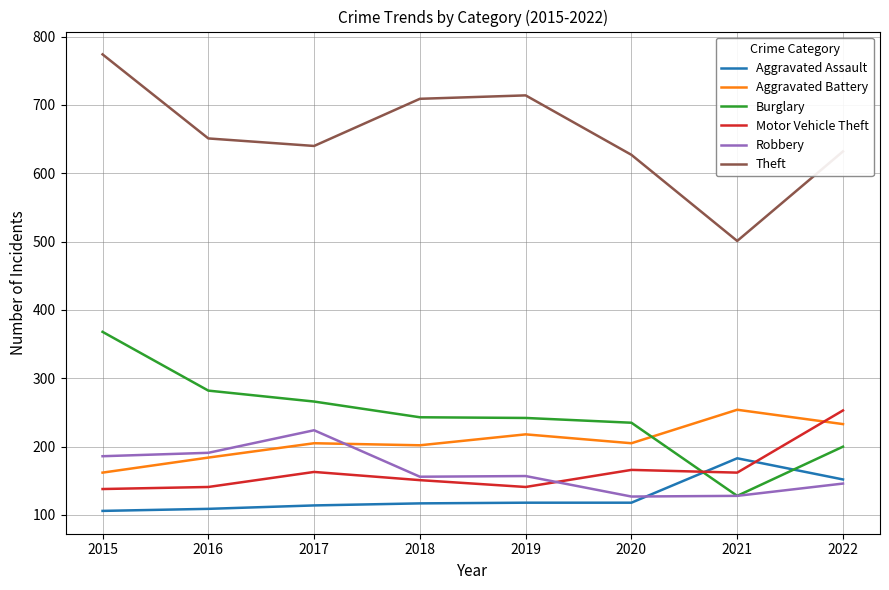

How many intersections are there between Aggravated Assault and Burglary?

2